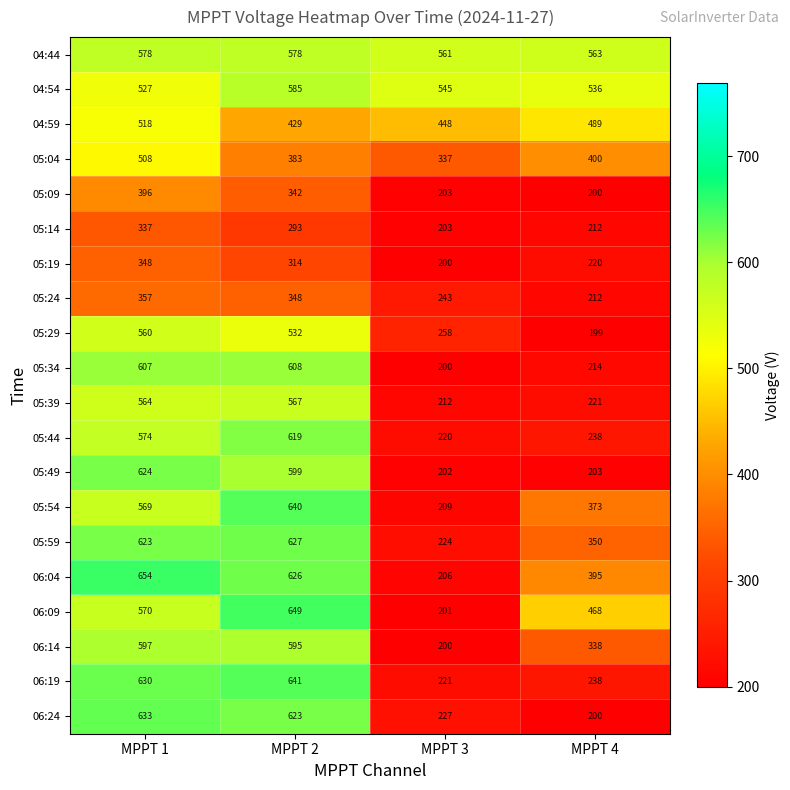

Count the 04:59 values in the range 448 to 518.

3